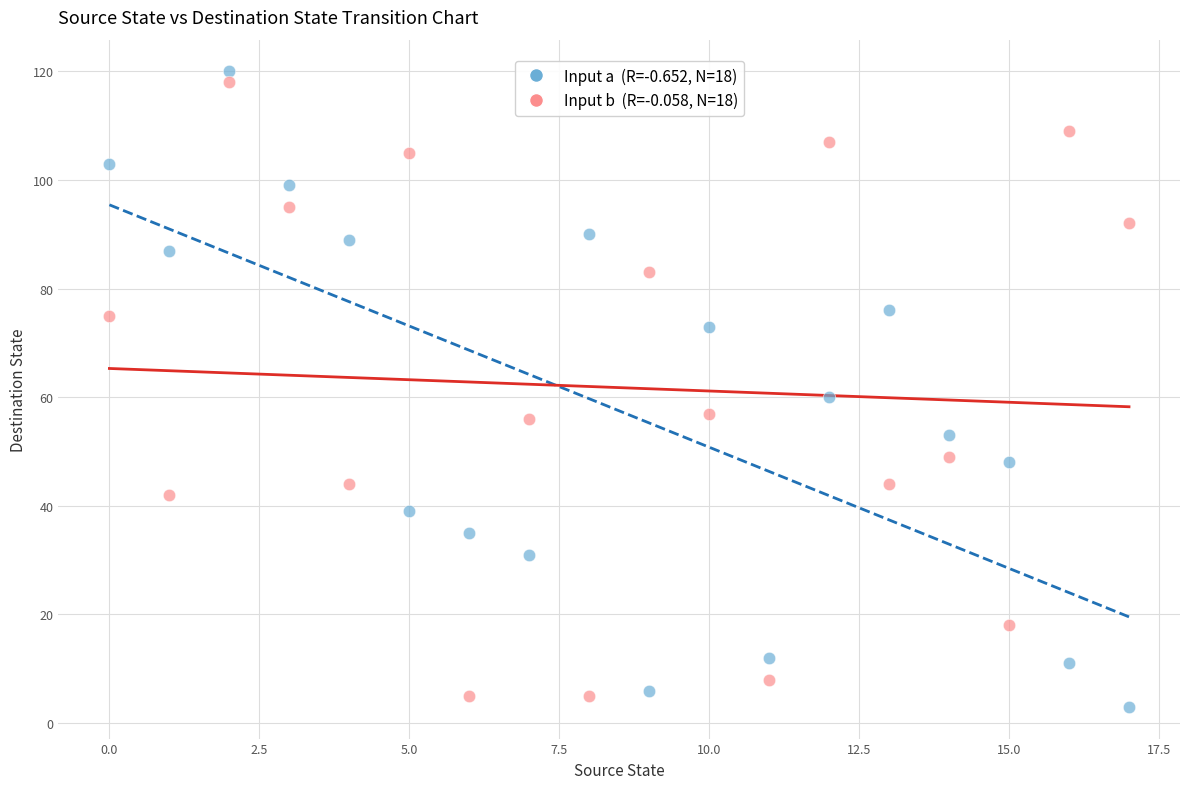

Across all data points, what is the range of Y values (max minus min)?

117